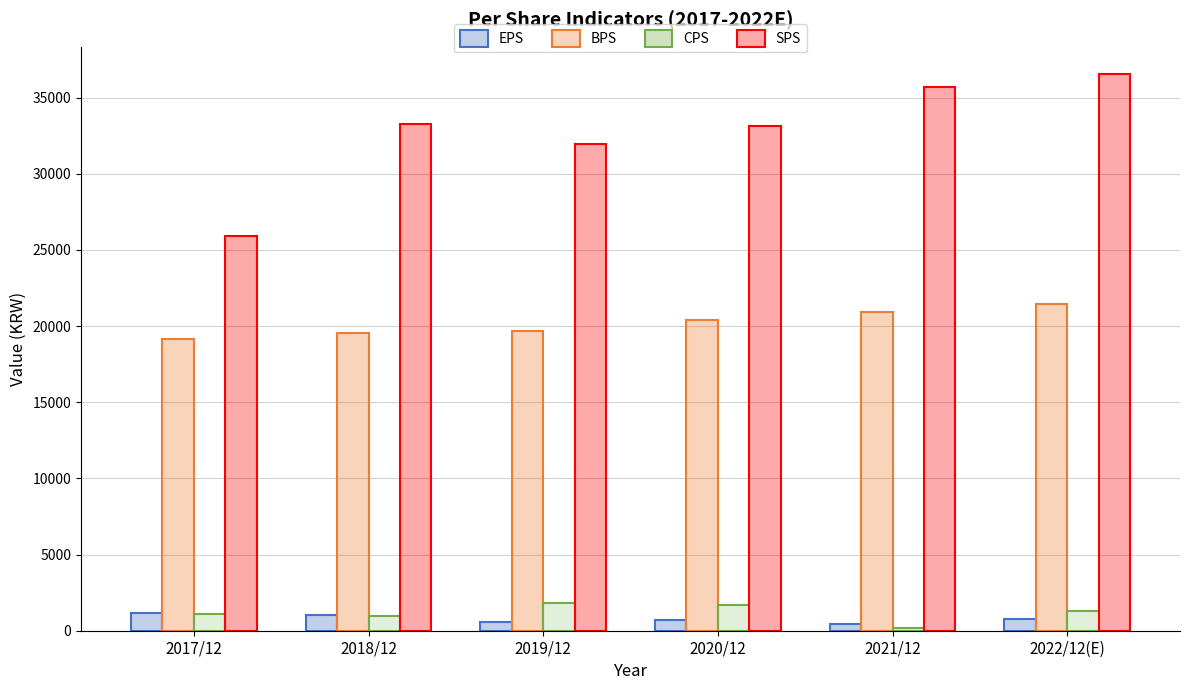

Rank the series at 2019/12 from highest to lowest value.

SPS, BPS, CPS, EPS